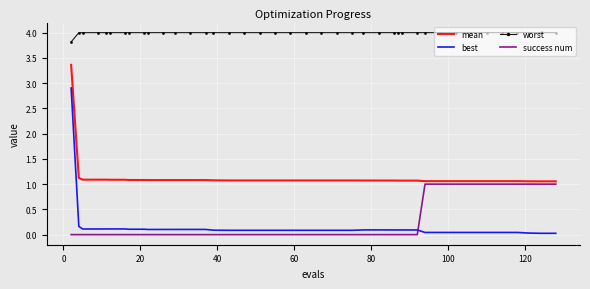

What are all the series names shown in the legend?

mean, best, worst, success num